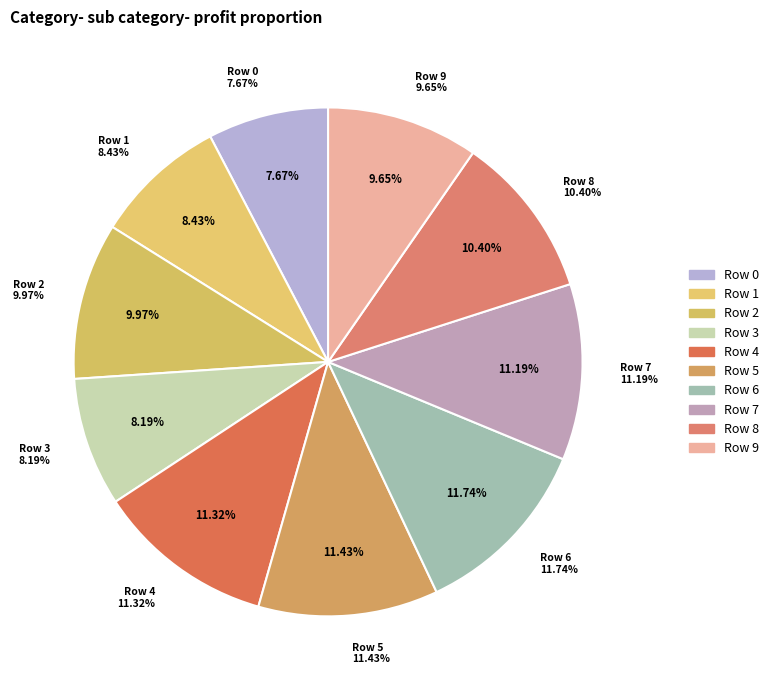

How much of the chart is everything except 3?

91.8%